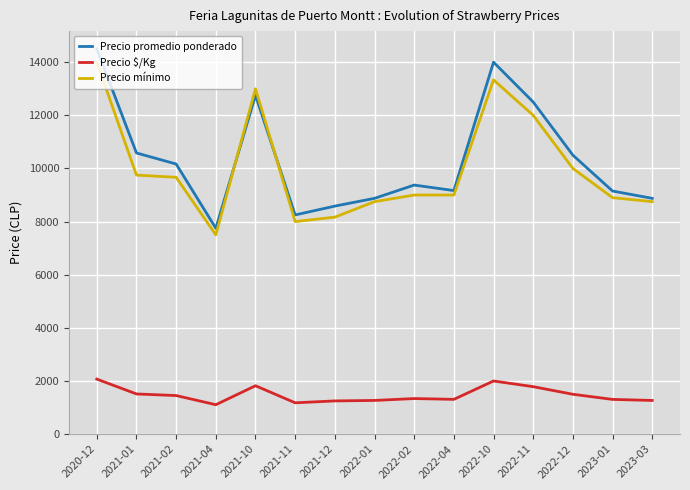

Which series has the largest range (max minus min)?

Precio promedio ponderado